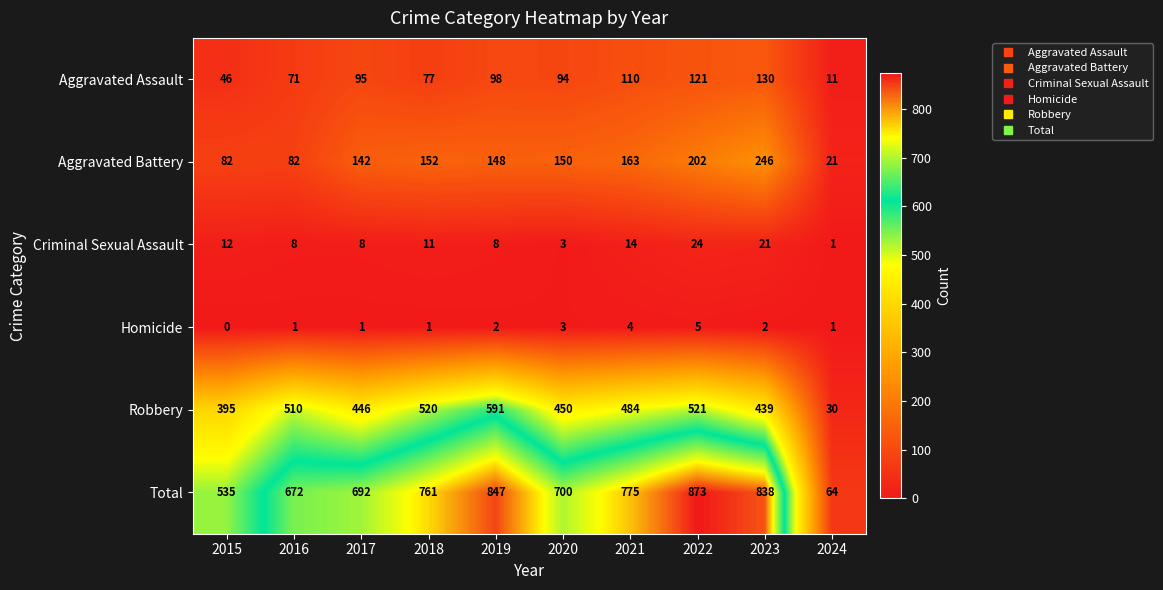

What is the greatest value displayed?

873